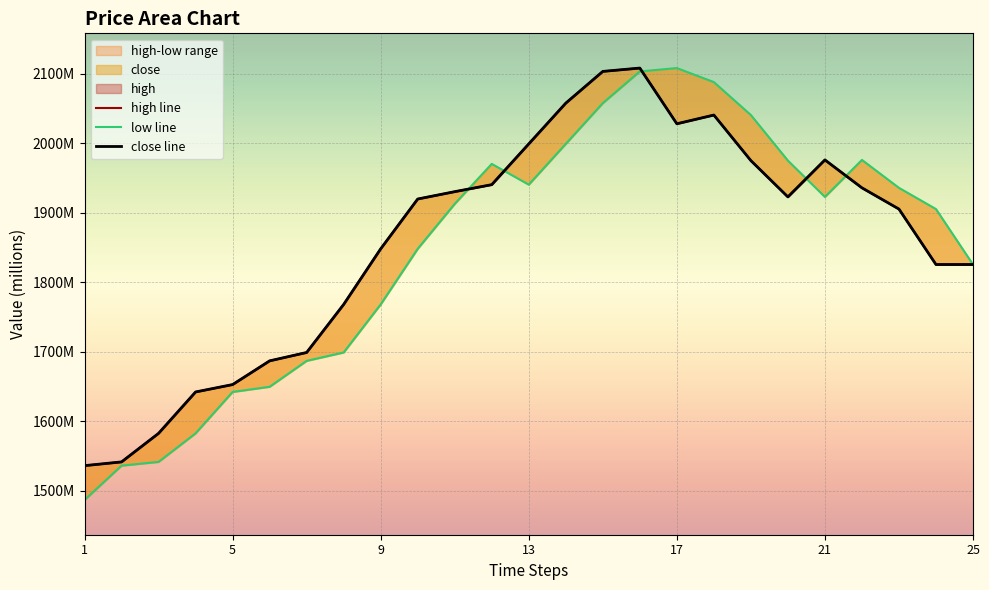

At 13, list the series in order from smallest to largest.

low, high, close